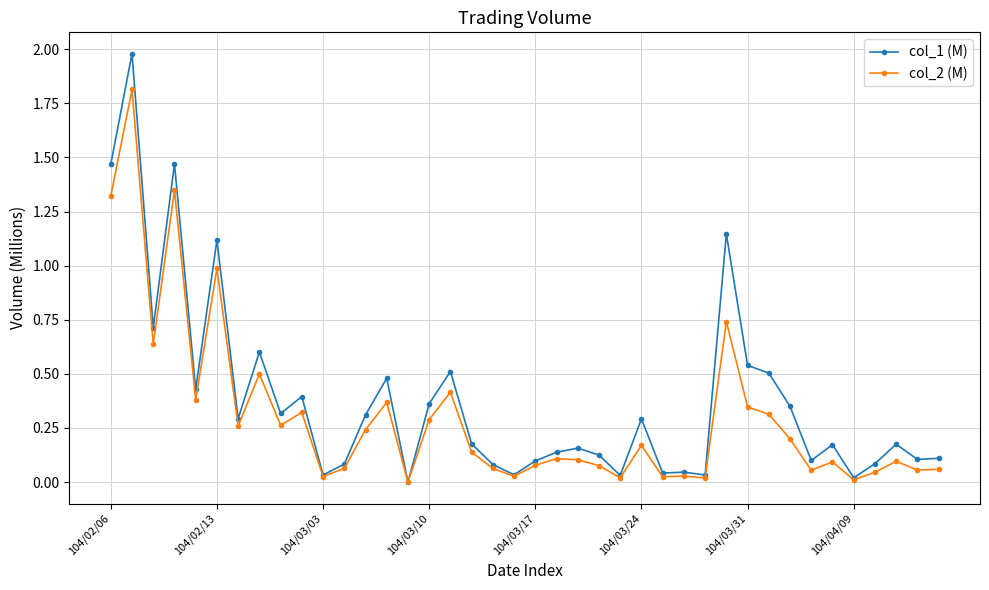

True or false: col_2 (M) has more than 2 interior local peaks.

True